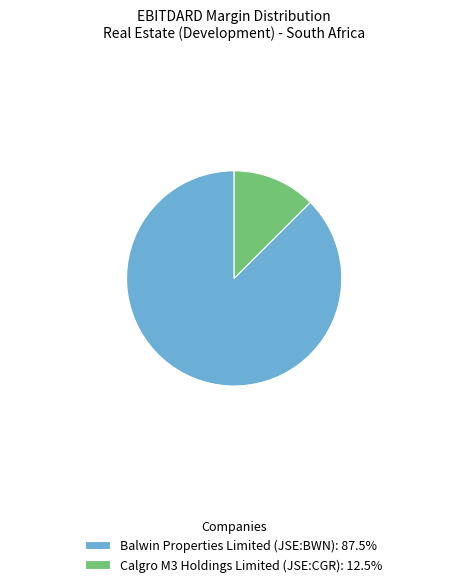

Is there any slice that represents more than half of the pie?

Yes